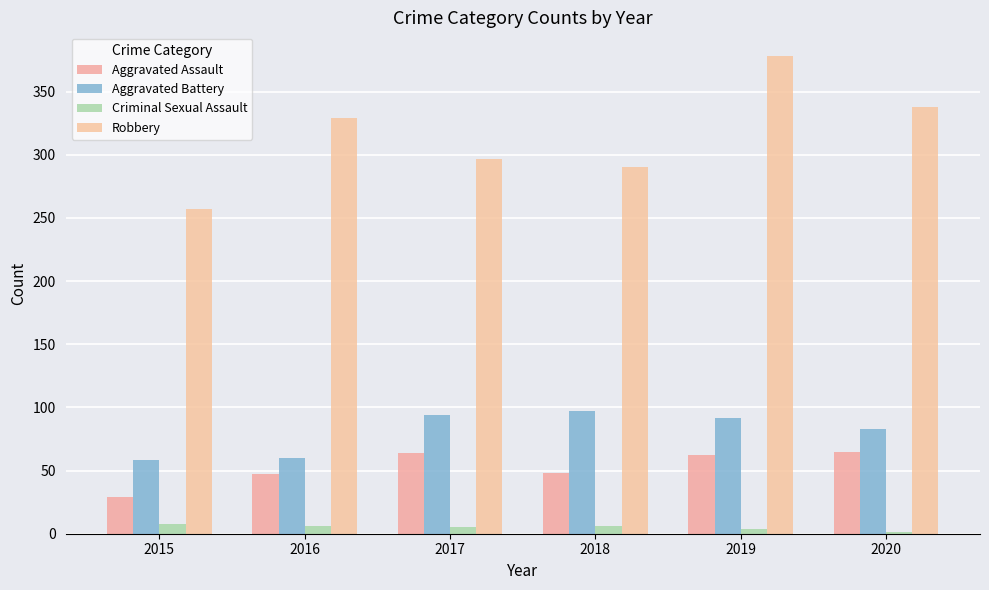

What is the lowest value of the Criminal Sexual Assault series?

1